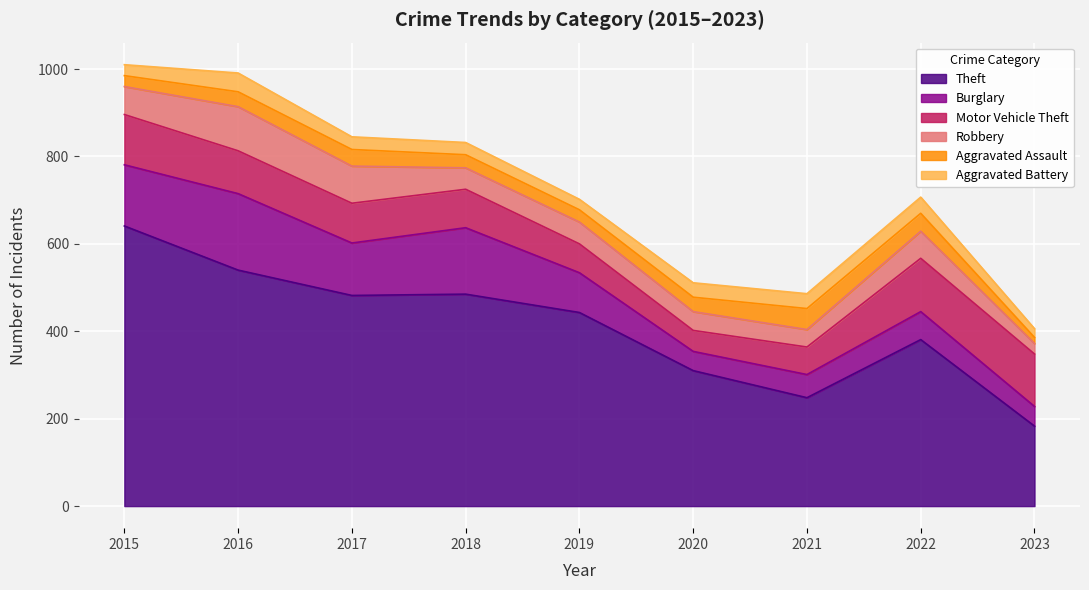

At which category is the sum across all series the highest?

2015